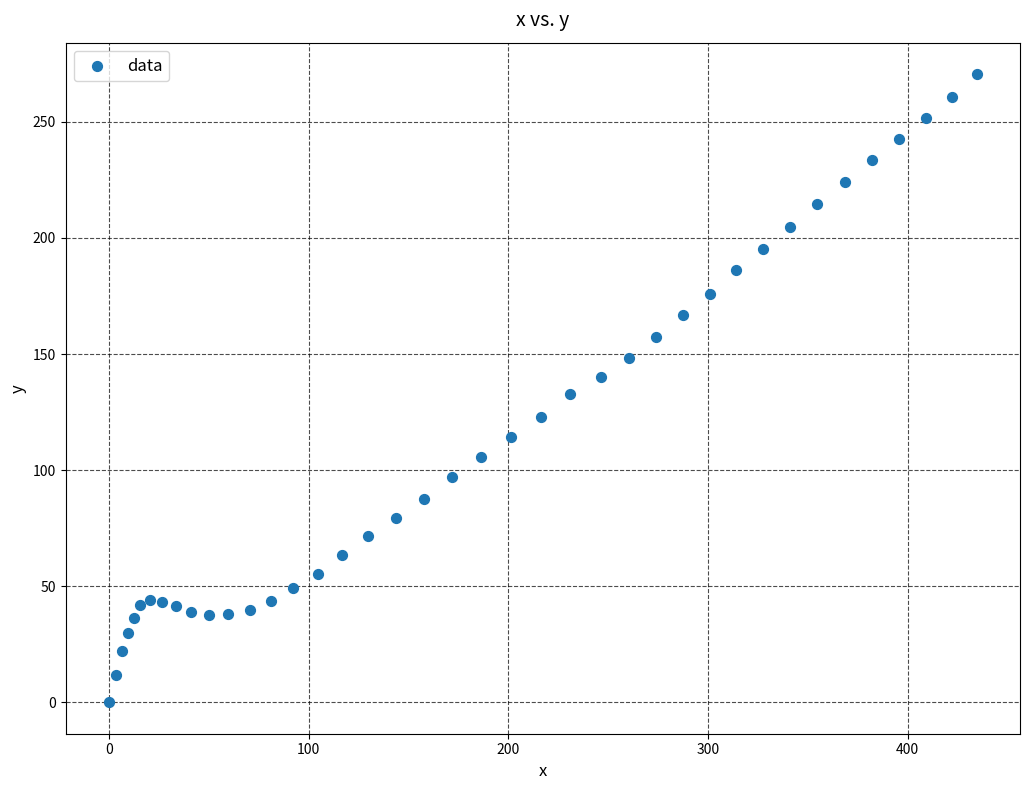

What is the range of X values (max minus min)?

434.5